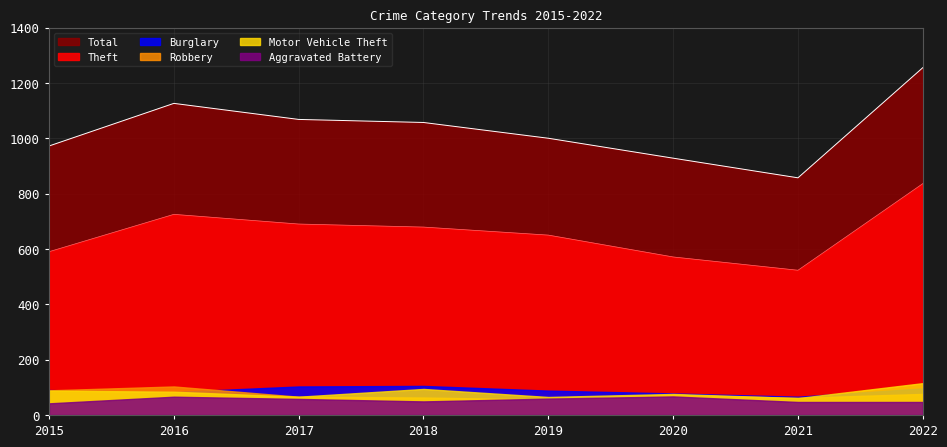

What is the value of the Motor Vehicle Theft point at the 7th from the left?

61